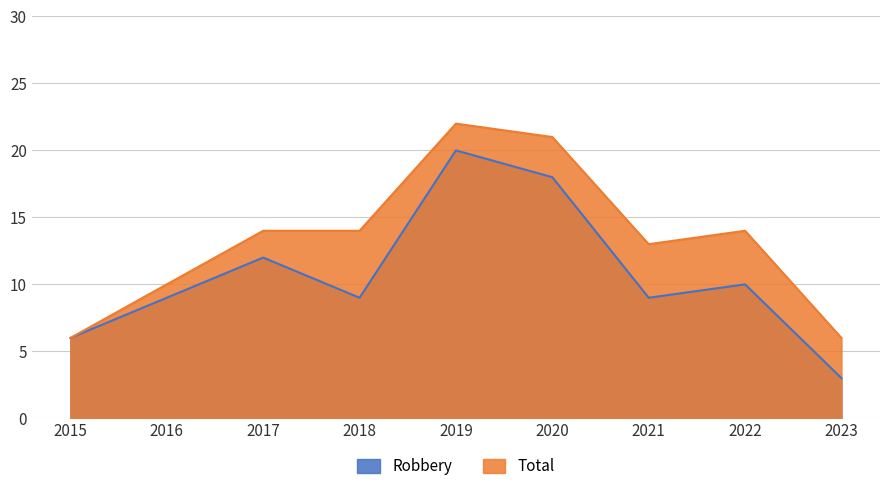

Where is the first local minimum for Robbery?

2018